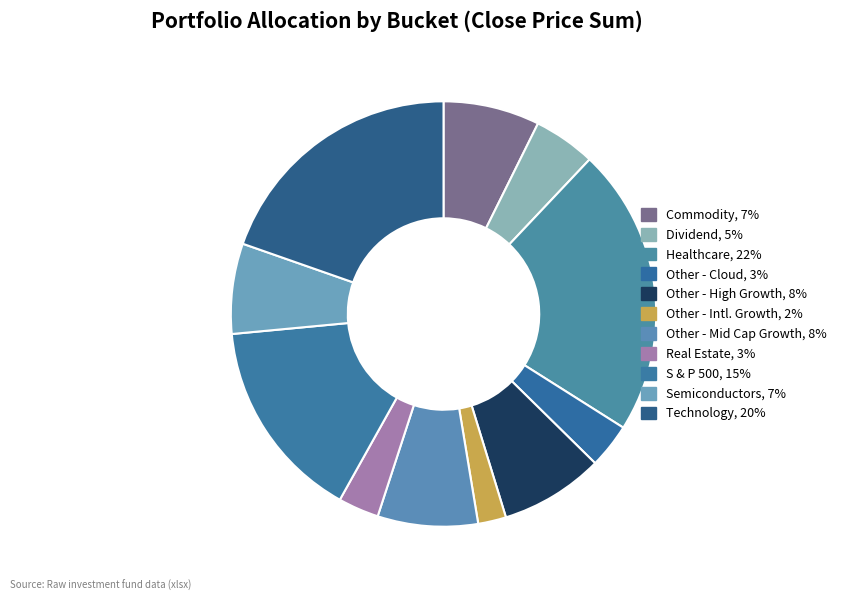

Count the number of slices in the pie.

11